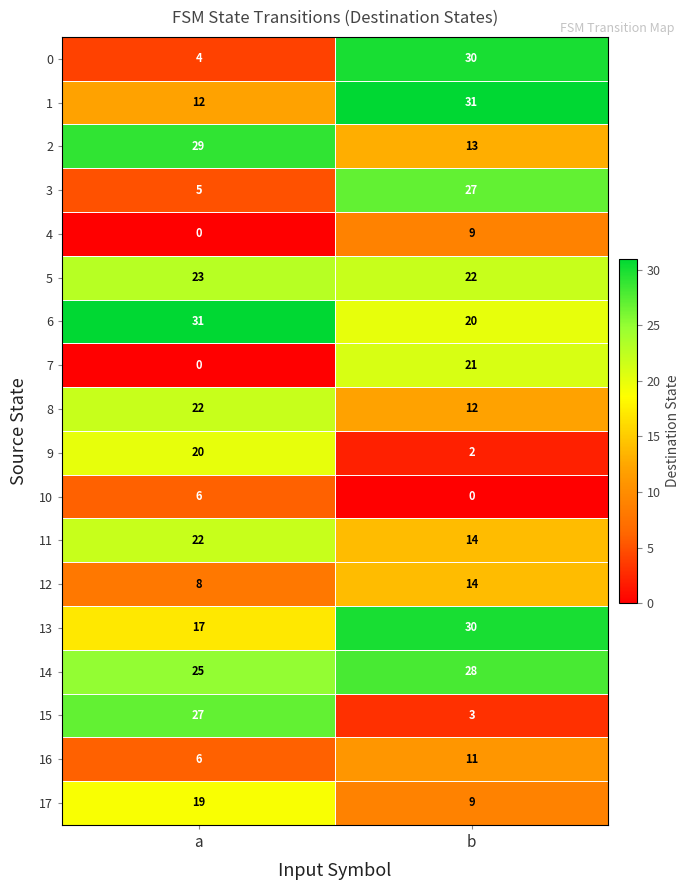

What is the average value of the 12 series?

11